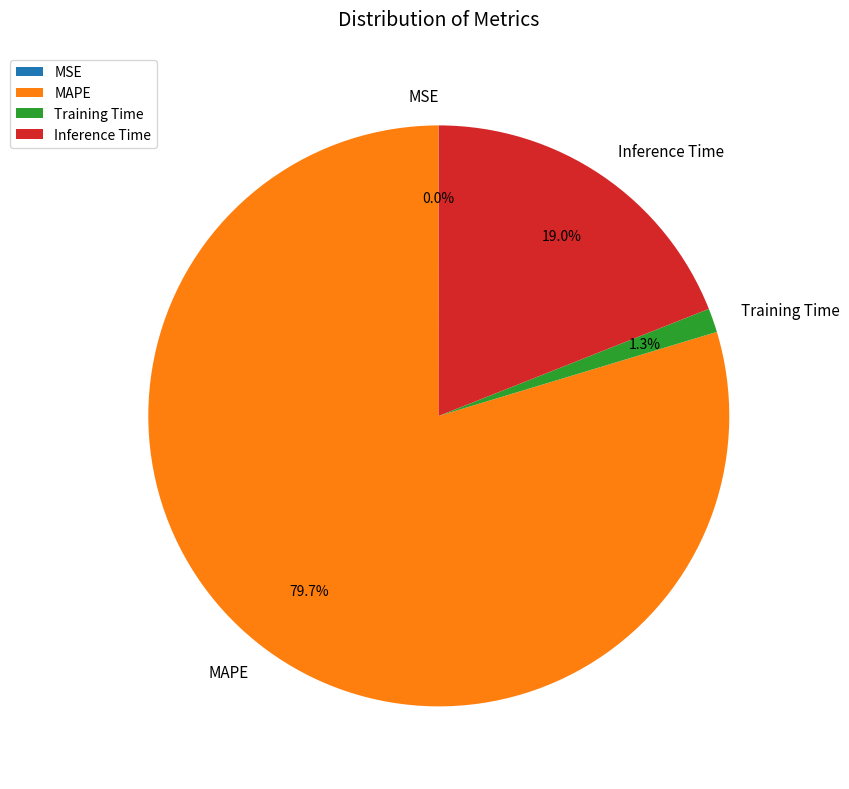

Does MAPE account for over 50% of the chart?

Yes